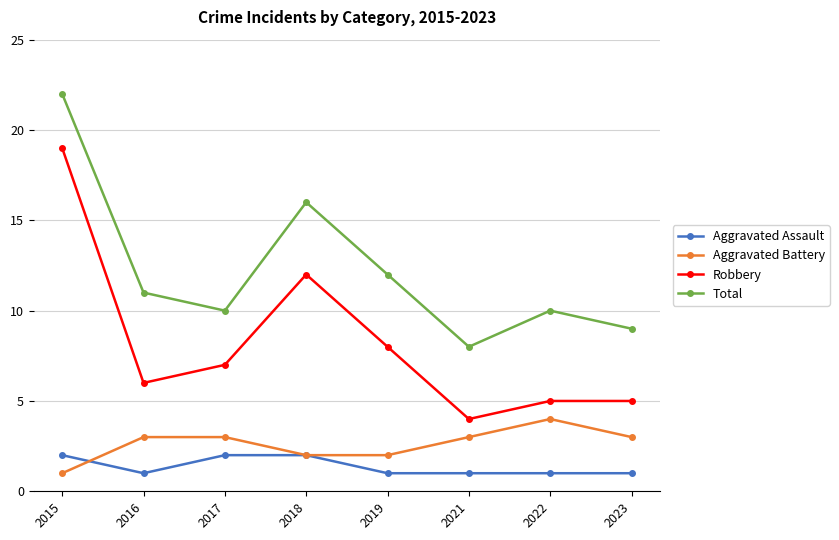

What is the total value across all series at 2021?

16